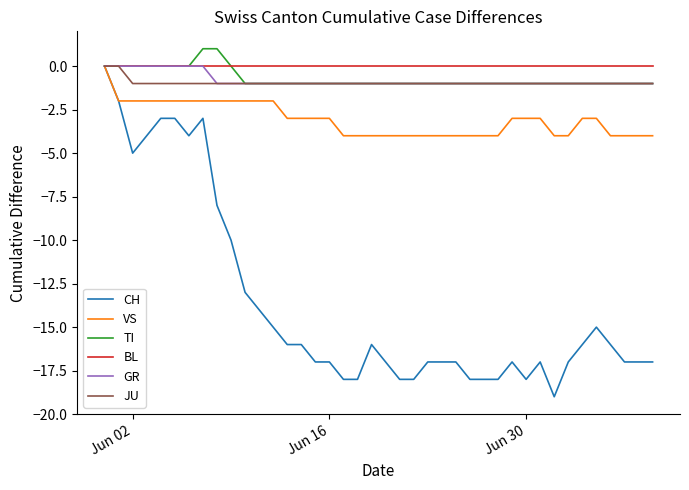

Which series has the widest spread of values?

CH